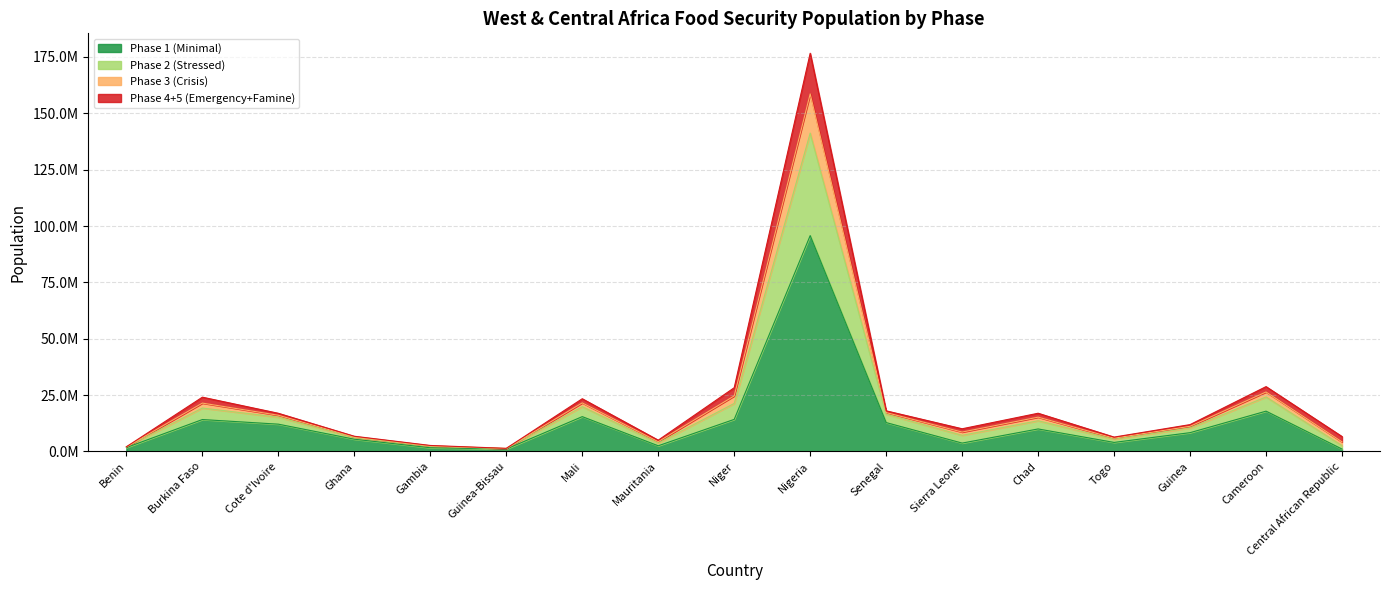

What is the spread (max minus min) of values at Sierra Leone?

6347902